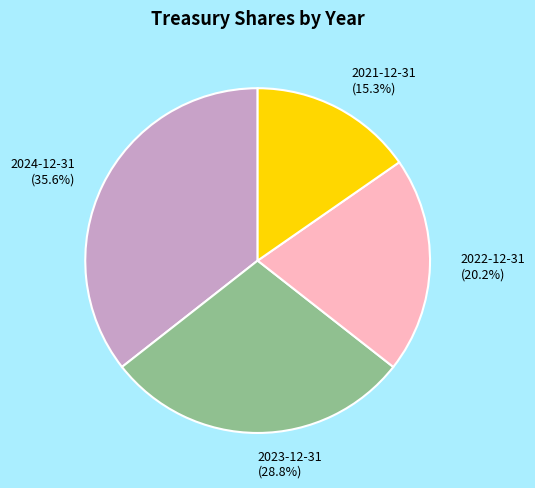

Which slice is the largest?

2024-12-31